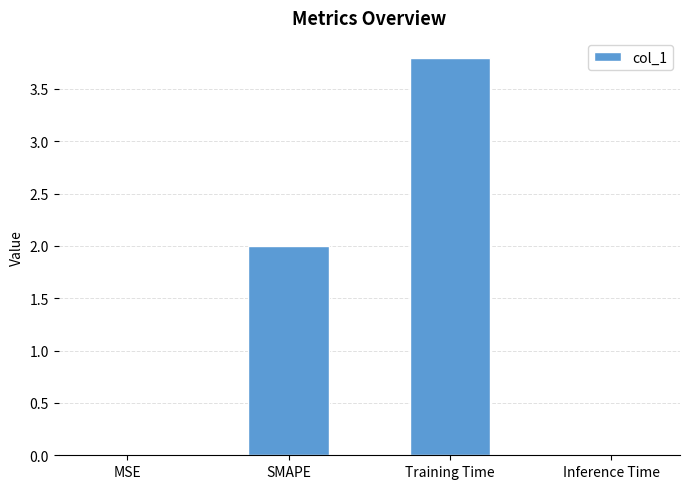

Which has a higher value, Inference Time or SMAPE?

SMAPE